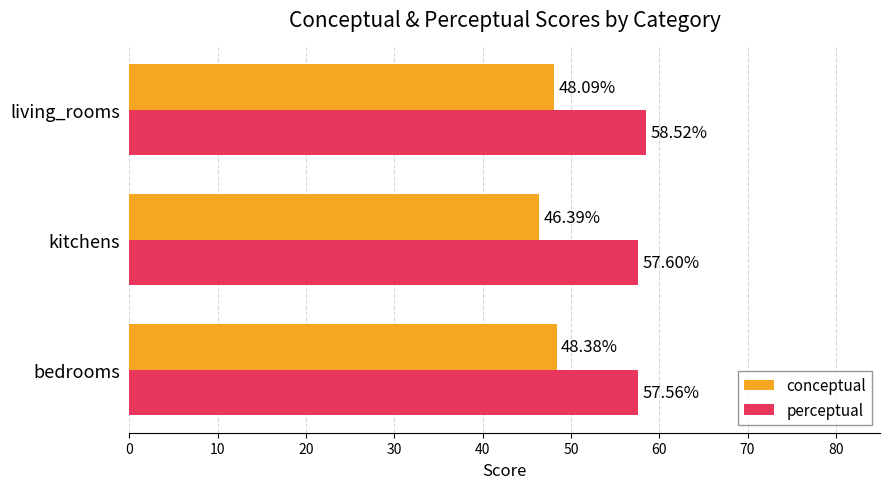

Between bedrooms and living_rooms, which series saw the biggest shift?

perceptual